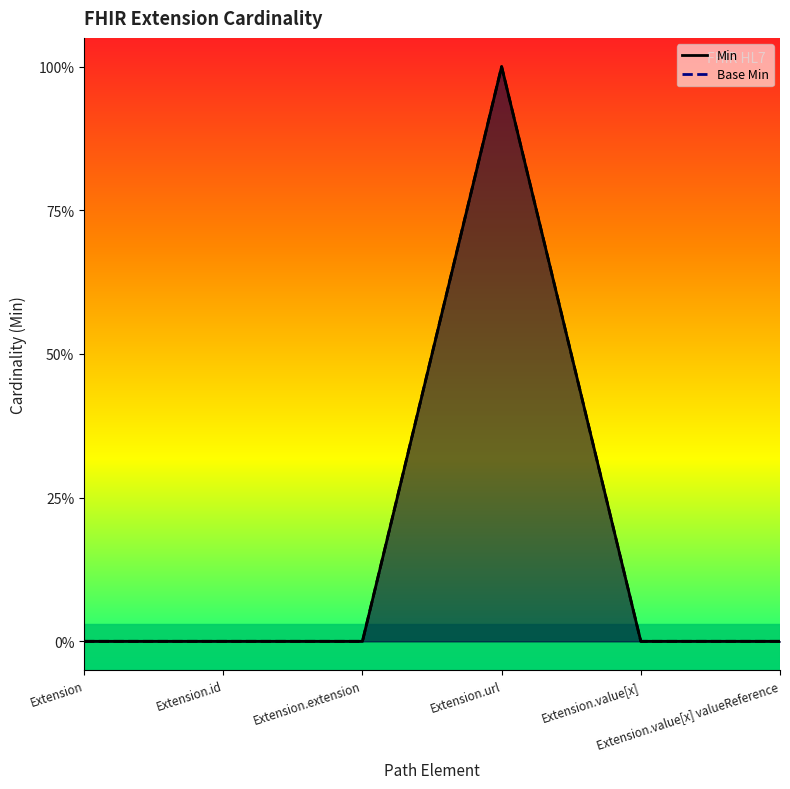

In Min, how many points are higher than both neighbors (excluding endpoints)?

1